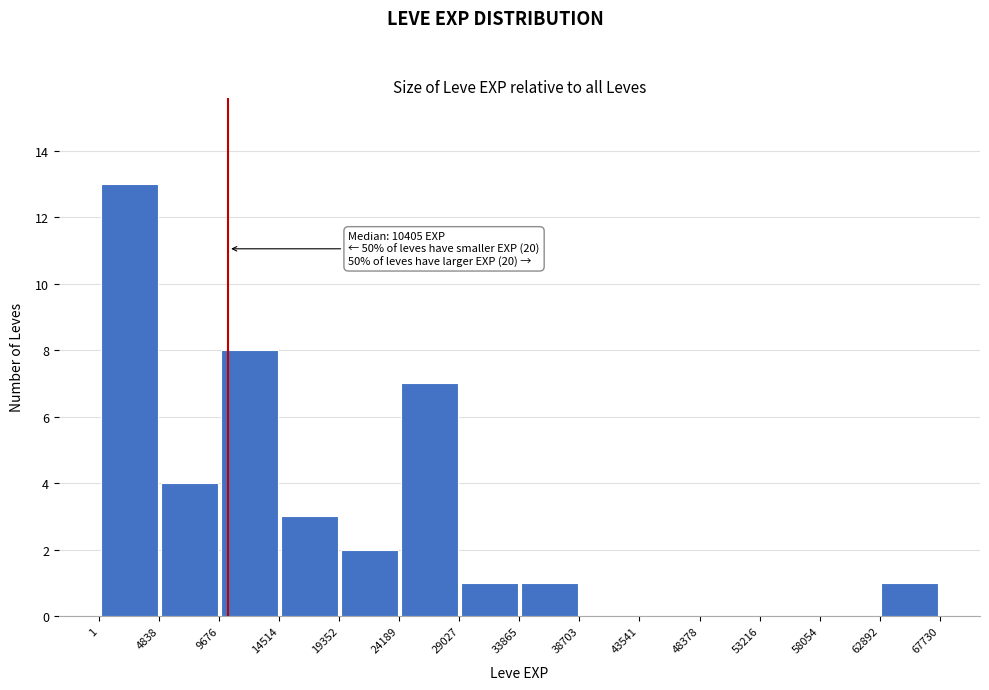

Over which range of the x-axis is the bar tallest?

1 to 4838